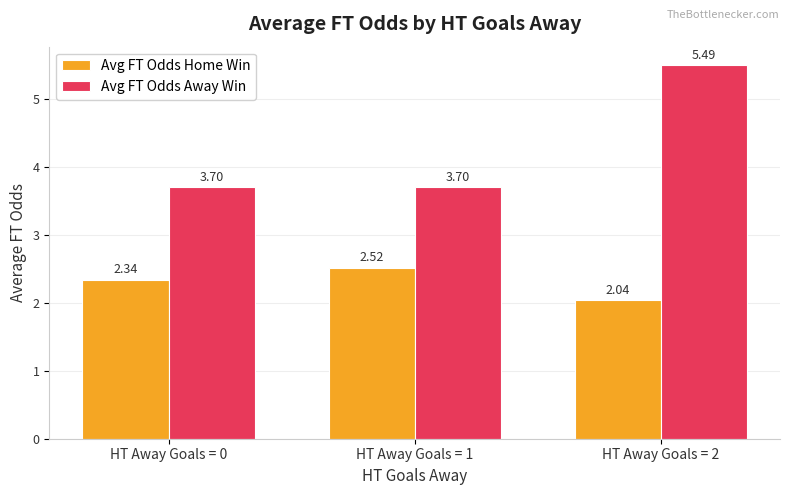

What is the difference between the Avg FT Odds Away Win values at HT Away Goals = 2 and HT Away Goals = 1?

1.8